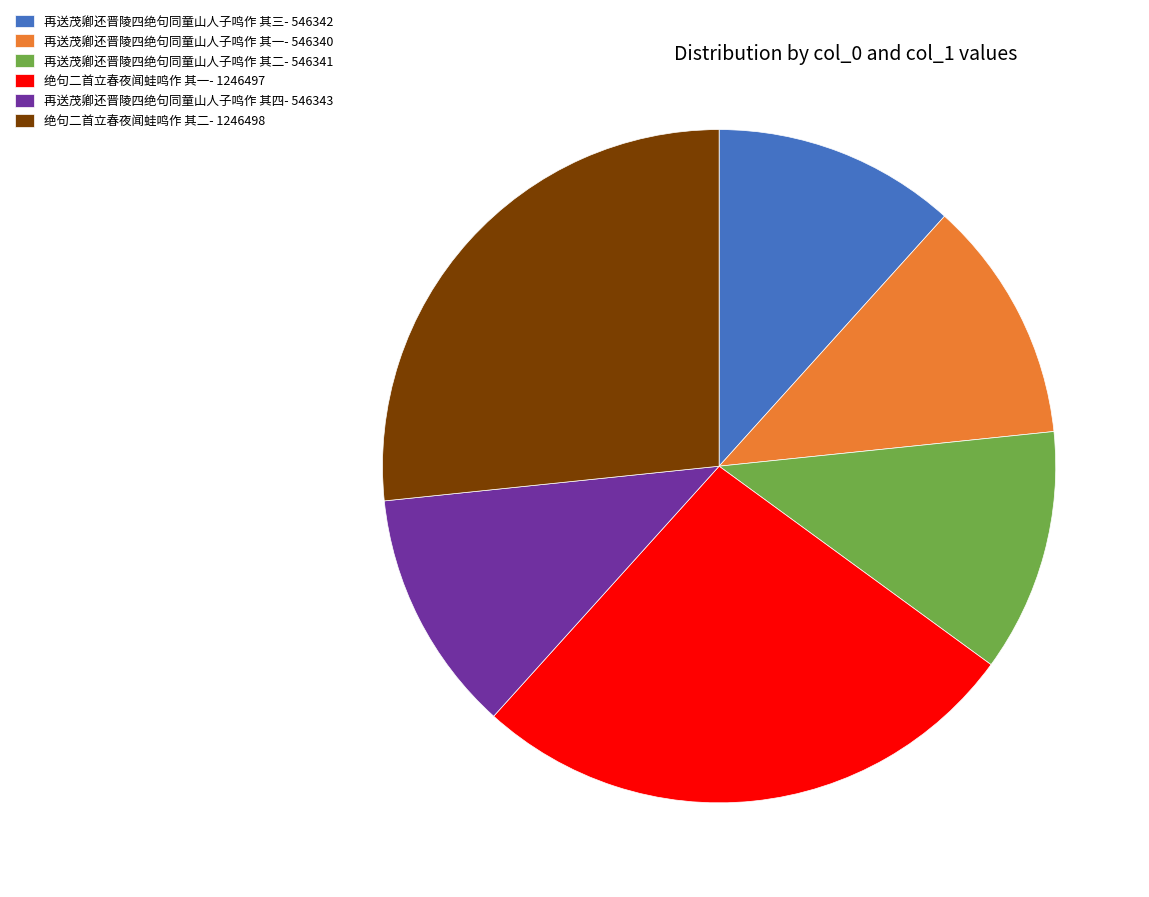

Do 再送茂卿还晋陵四绝句同童山人子鸣作 其二- 546341 and 再送茂卿还晋陵四绝句同童山人子鸣作 其一- 546340 together represent more than half of the pie?

No